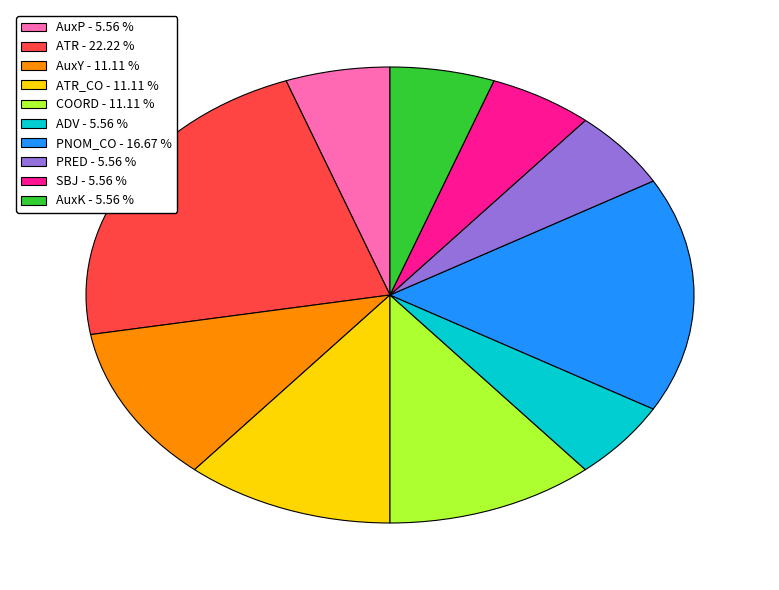

How many segments does this pie chart have?

10